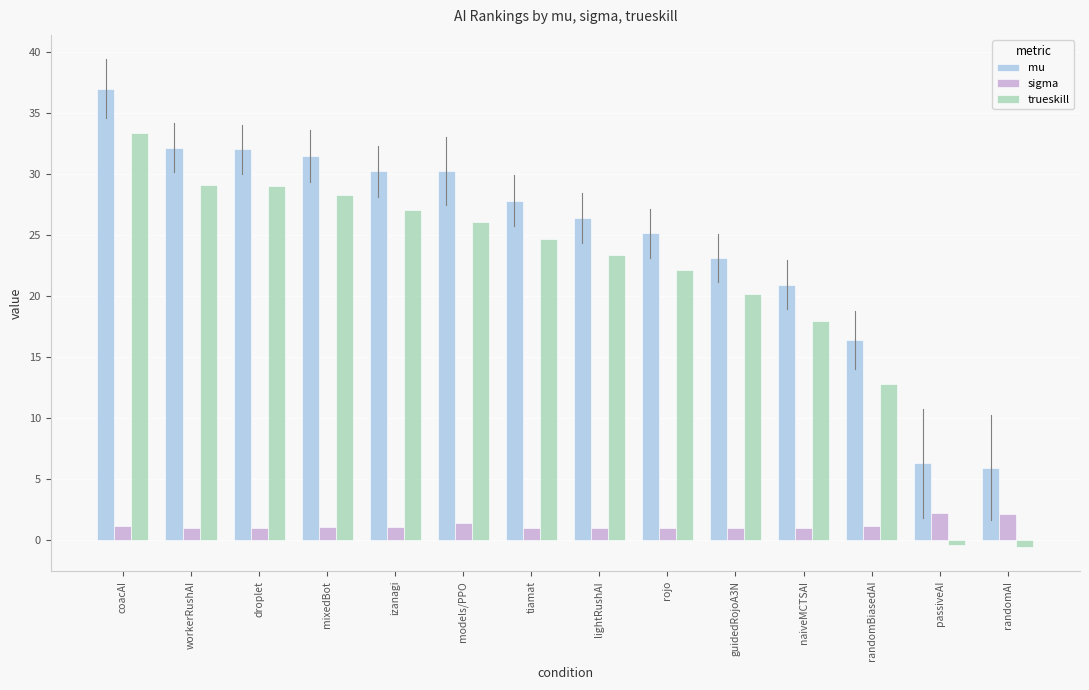

Which series has the largest range (max minus min)?

trueskill